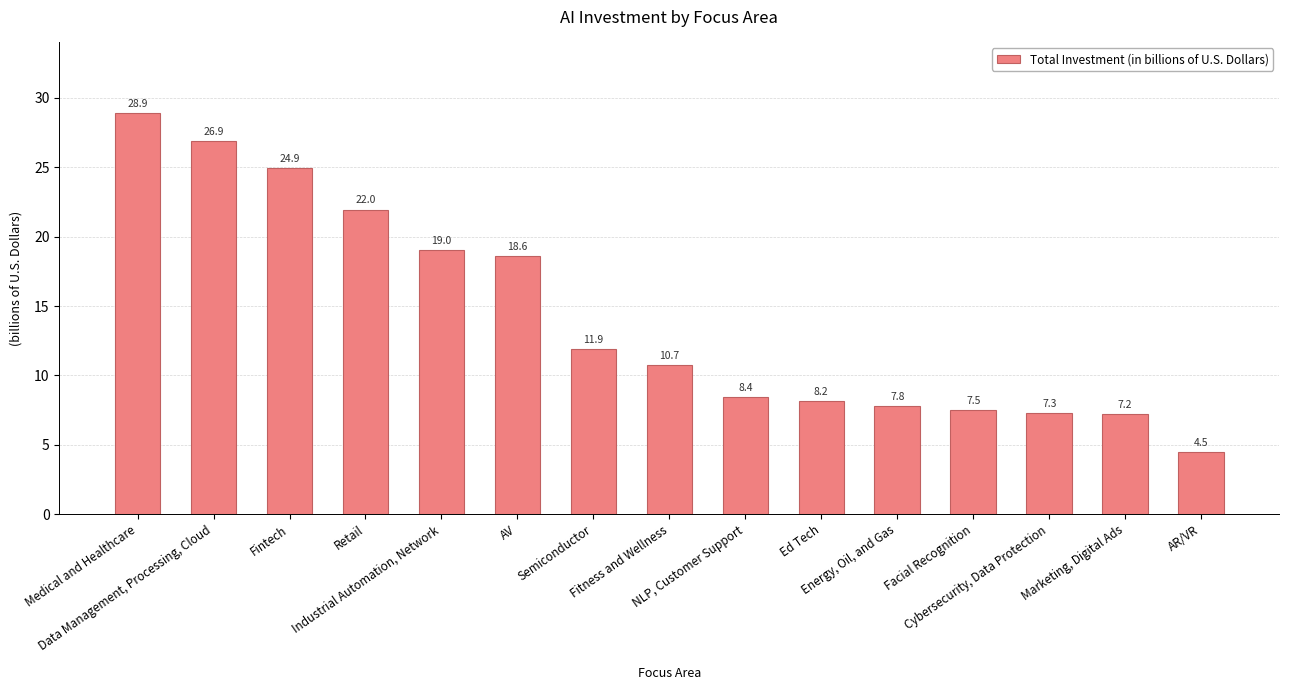

At which label is the value closest to 16?

AV